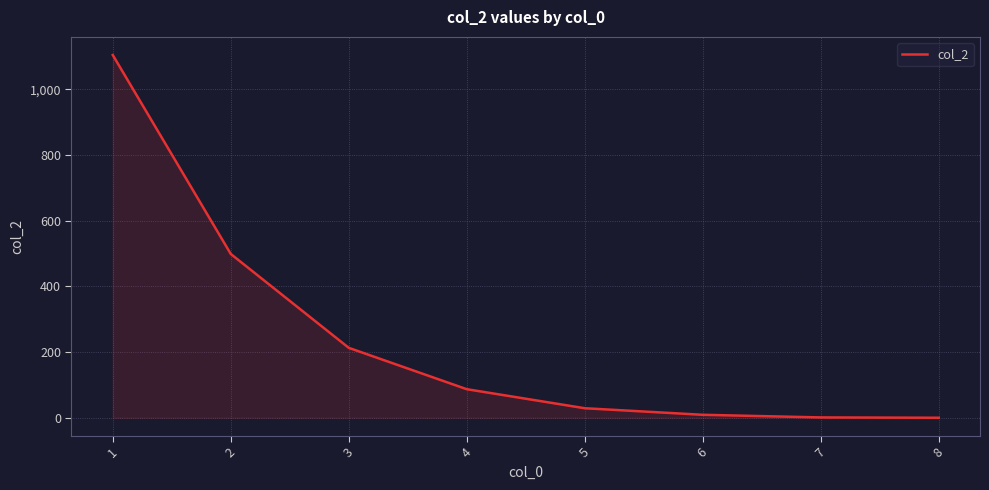

What is the difference between the maximum and minimum values?

1105